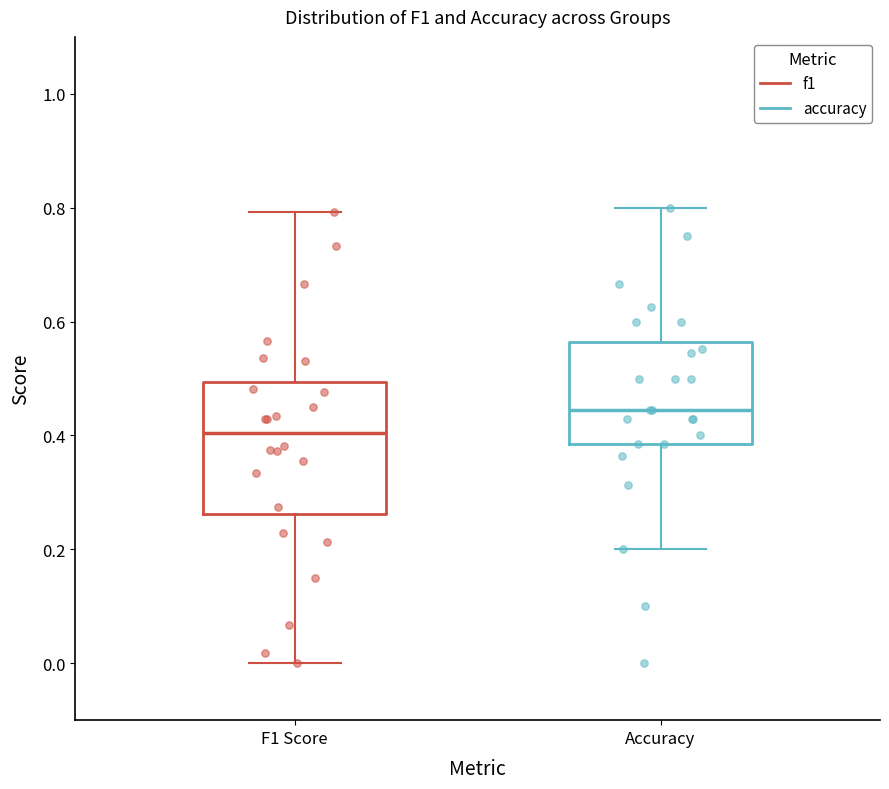

Where is the lower edge of the box for Accuracy on the y-axis? The values are not printed on the chart, so give them approximately, as read against the axis.

0.38